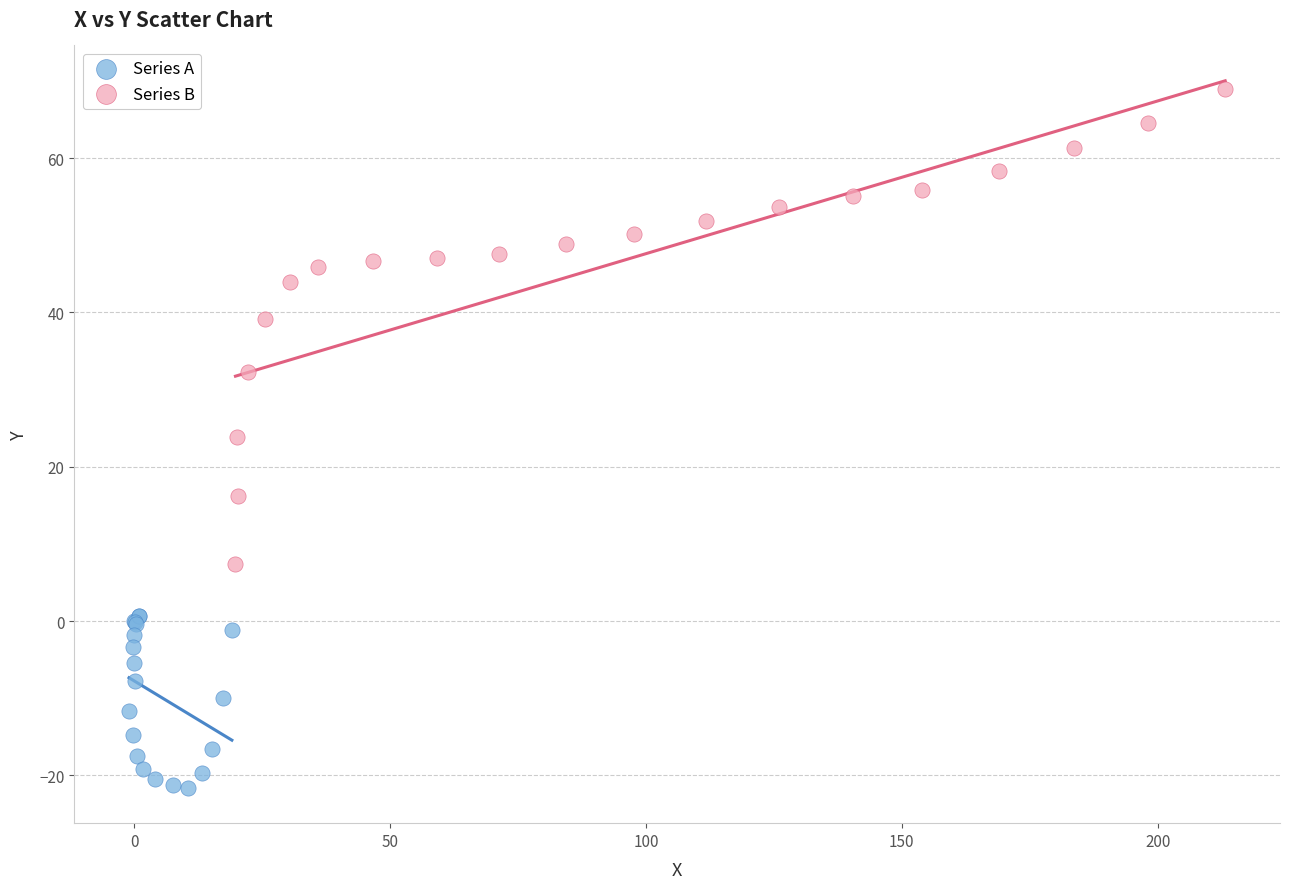

Which series has the widest spread of Y values?

Series B